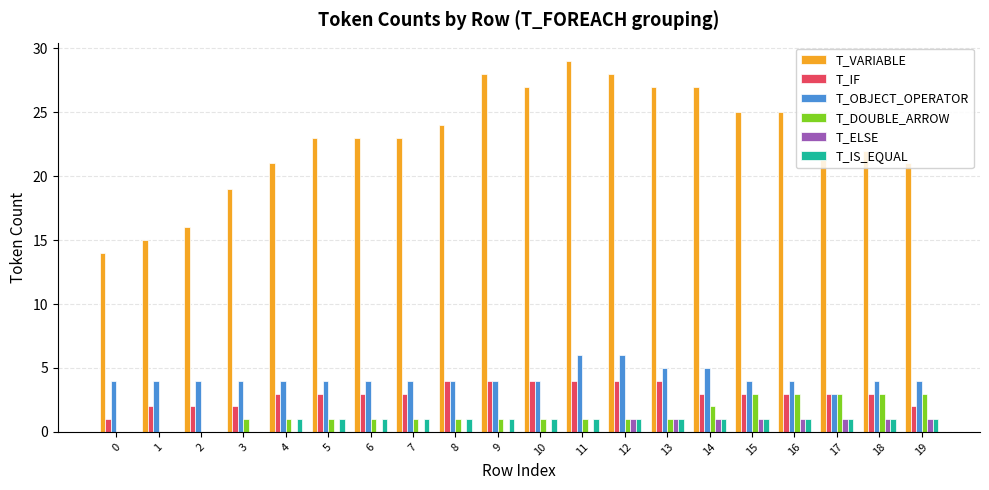

Is the value of T_DOUBLE_ARROW at 10 greater than the value of T_VARIABLE at 6?

No